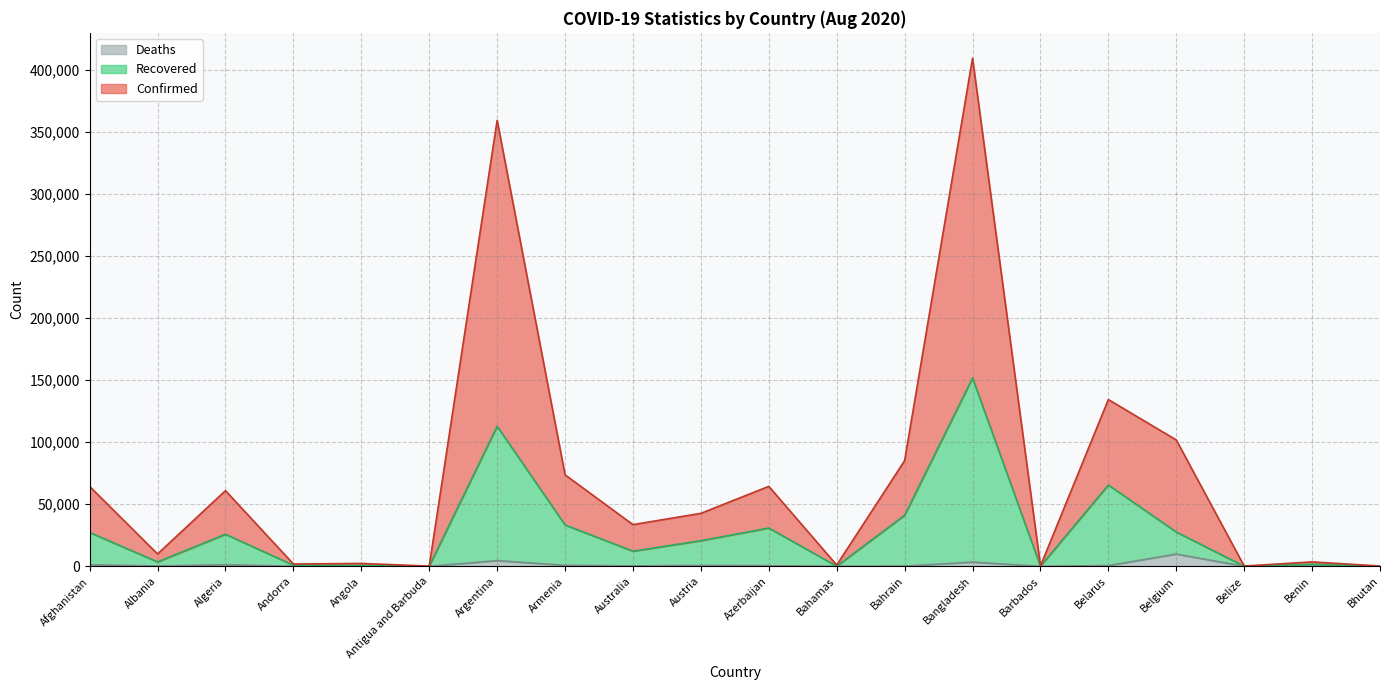

Is the value of Recovered at Angola greater than the value of Confirmed at Armenia?

No